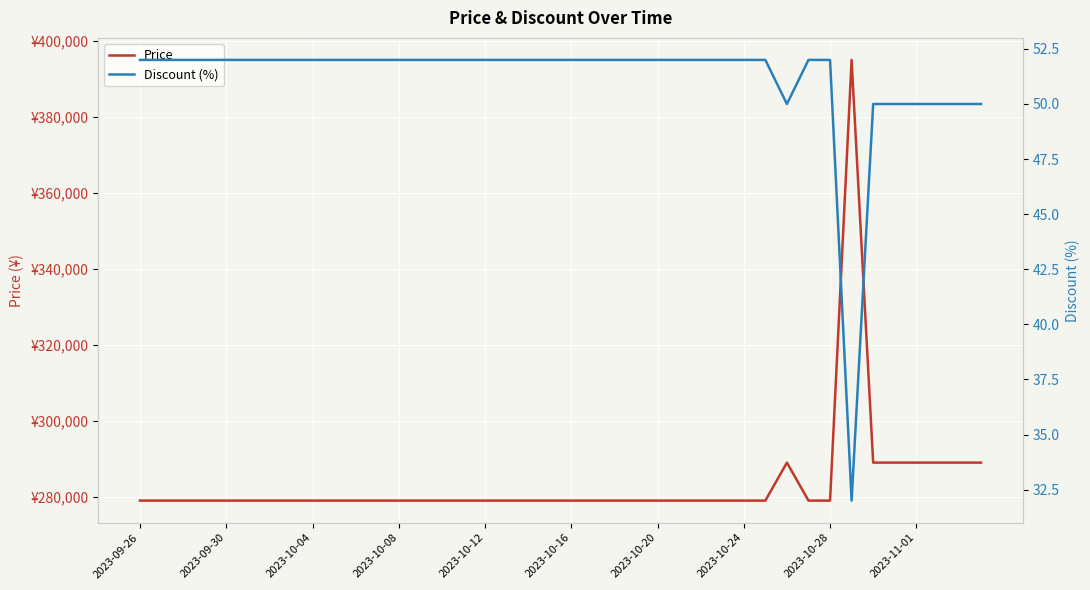

What are all the series names shown in the legend?

Price, Discount (%)